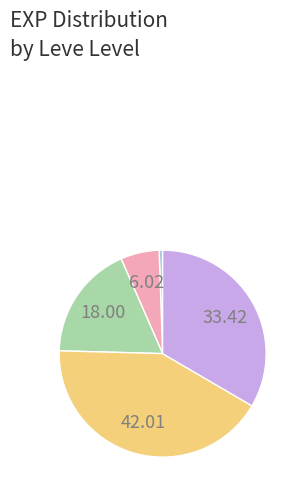

Is there a majority slice in this chart?

No